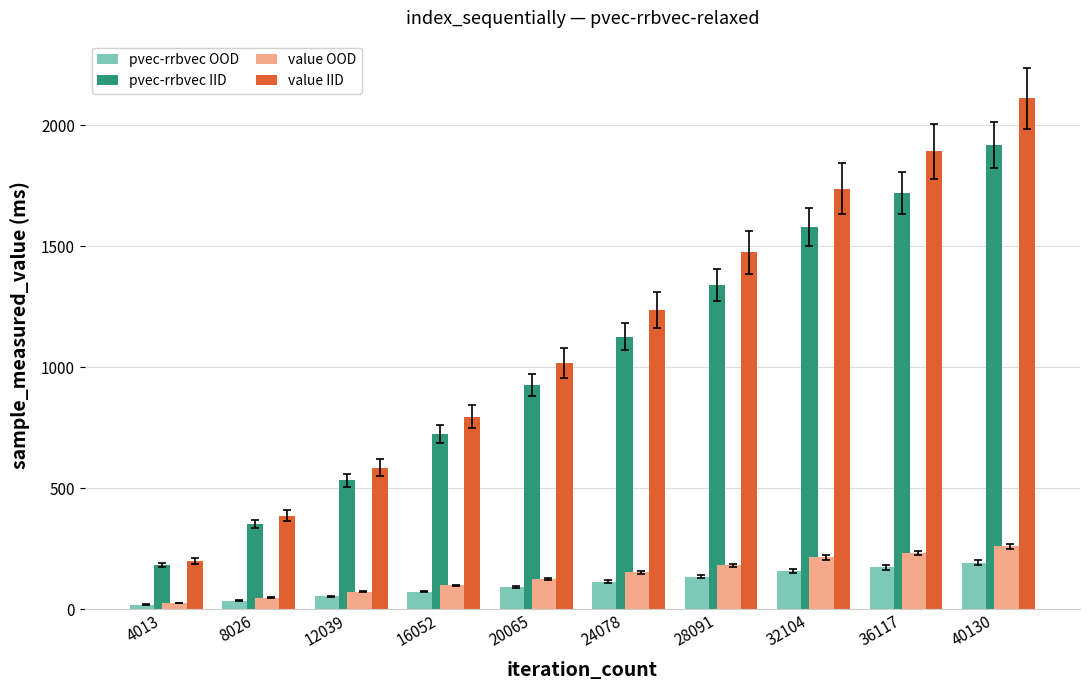

What is the lowest value of the value IID series?

200.1